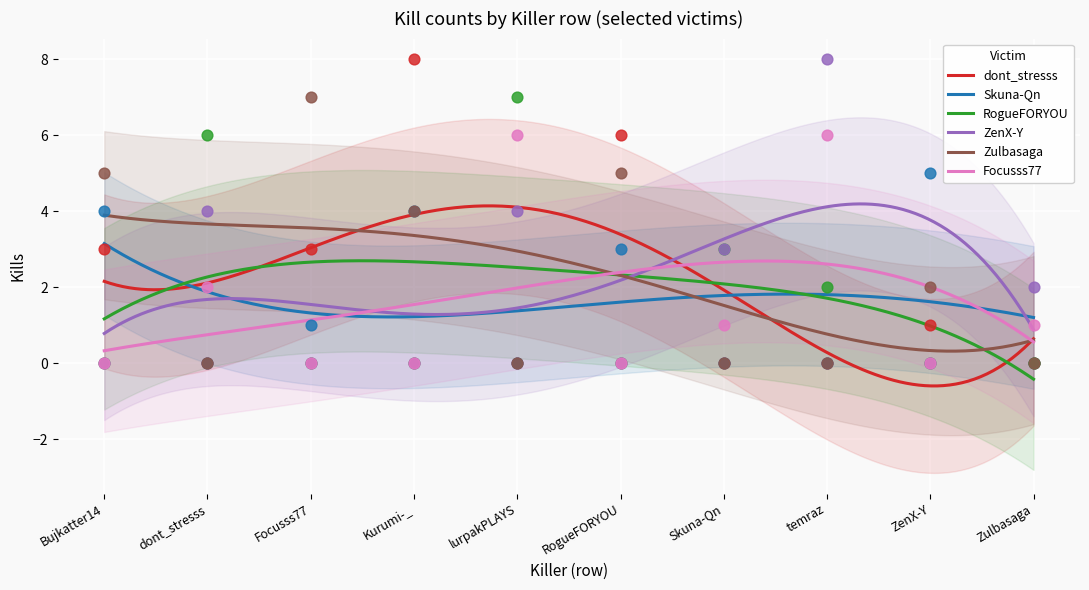

Which series contains the highest Y value?

dont_stresss